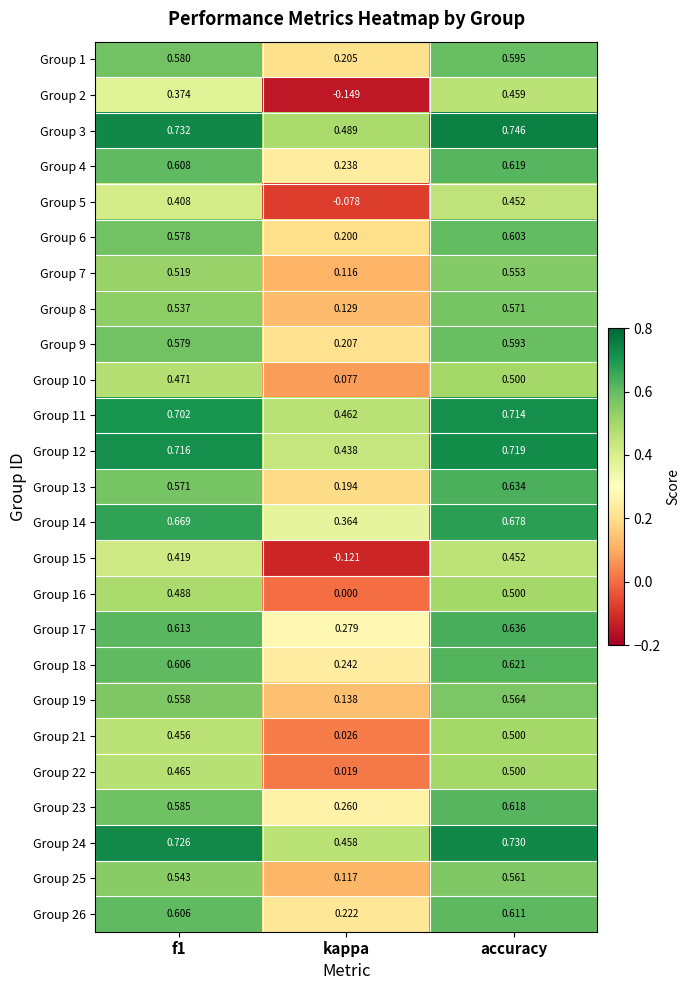

Which series changed the most between f1 and accuracy?

Group 2